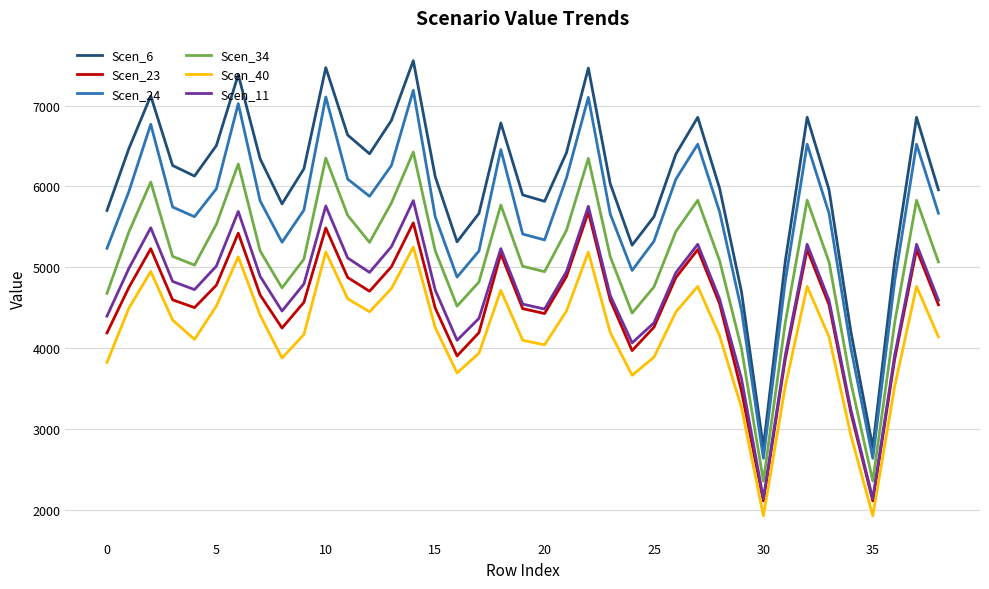

Which series has the largest total across all categories?

Scen_6